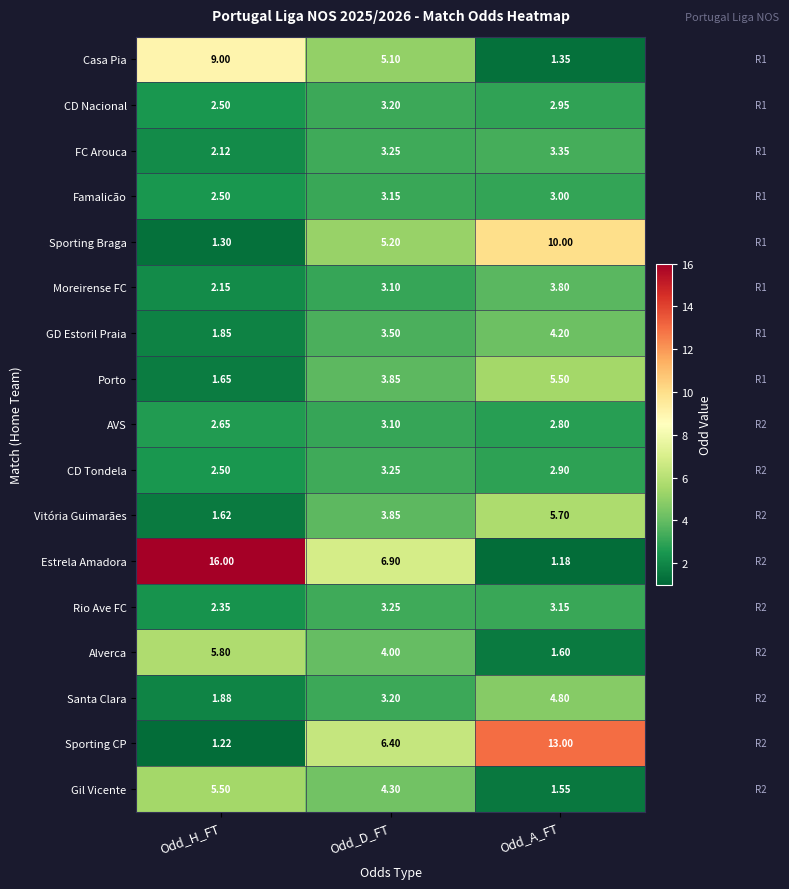

At Odd_A_FT, list the series in order from largest to smallest.

Sporting CP, Sporting Braga, Vitória Guimarães, Porto, Santa Clara, GD Estoril Praia, Moreirense FC, FC Arouca, Rio Ave FC, Famalicão, CD Nacional, CD Tondela, AVS, Alverca, Gil Vicente, Casa Pia, Estrela Amadora